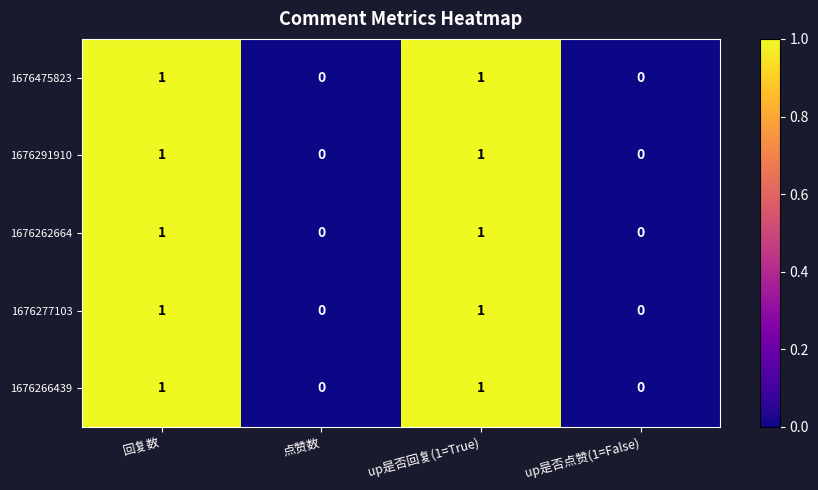

What is the total value across all series at up是否回复(1=True)?

5